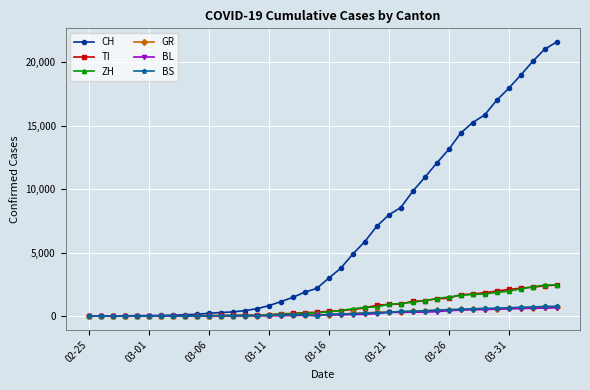

Which series has the largest total across all categories?

CH